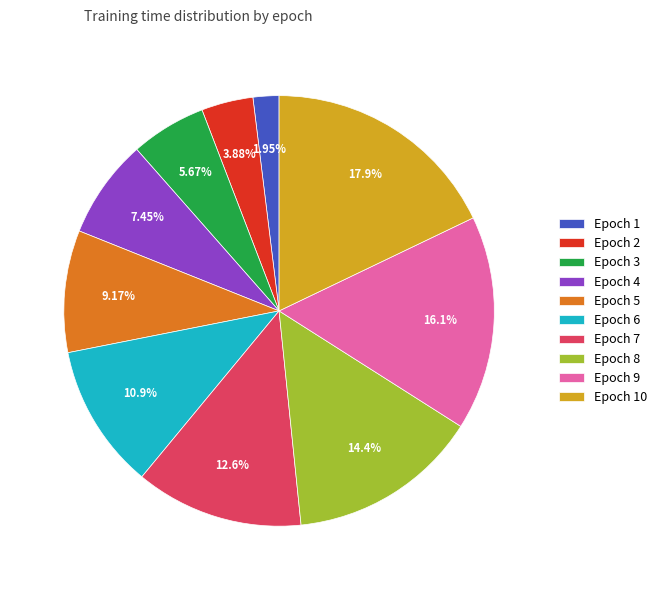

What is the smallest slice in the pie chart?

Epoch 1